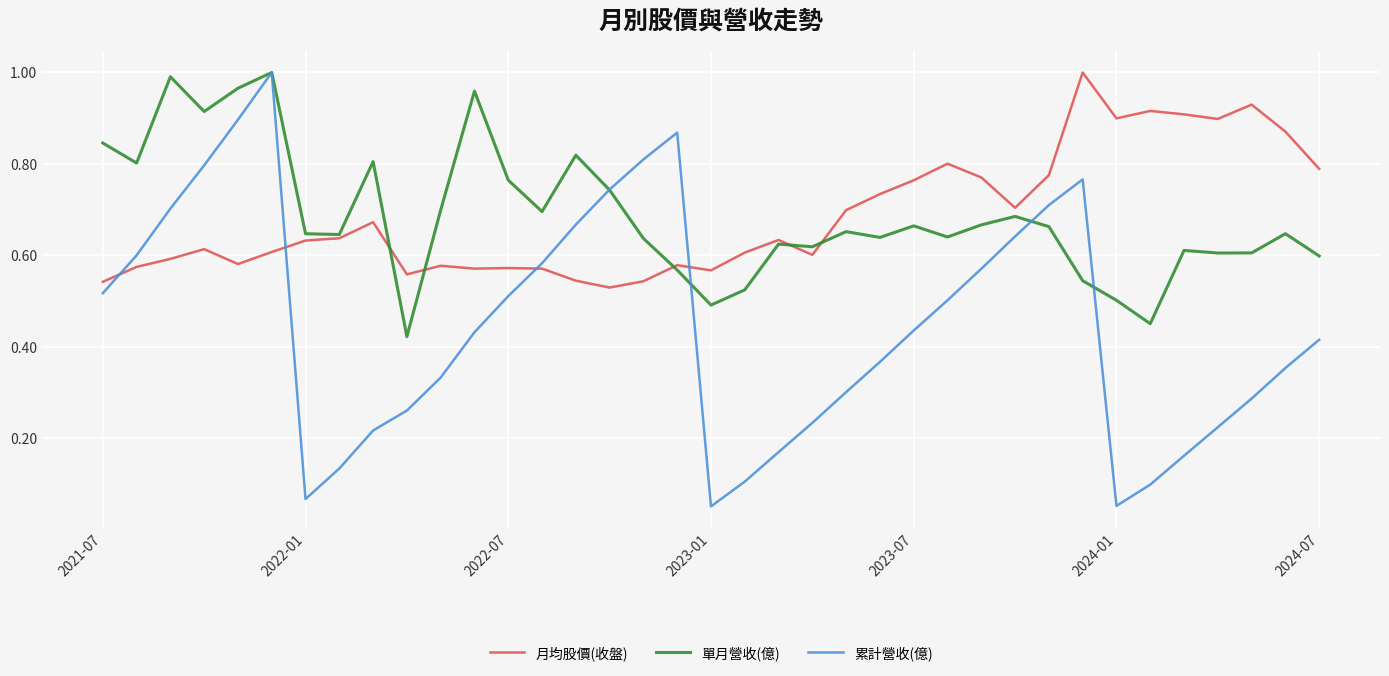

How many times do 月均股價(收盤) and 累計營收(億) cross each other?

4